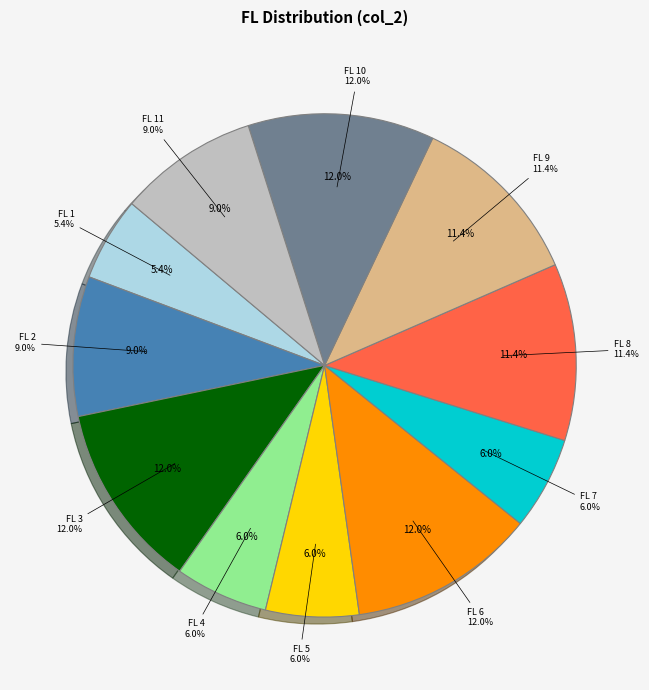

Combined, do 11 and 10 account for over 50%?

No